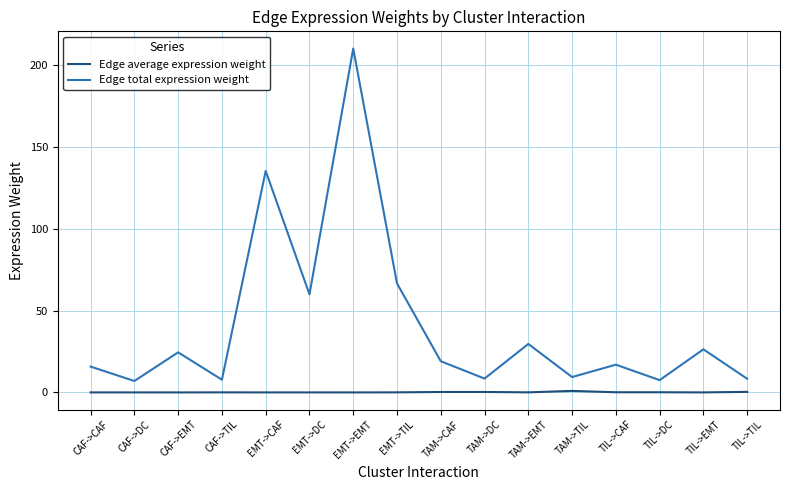

Which series has the largest range (max minus min)?

Edge total expression weight